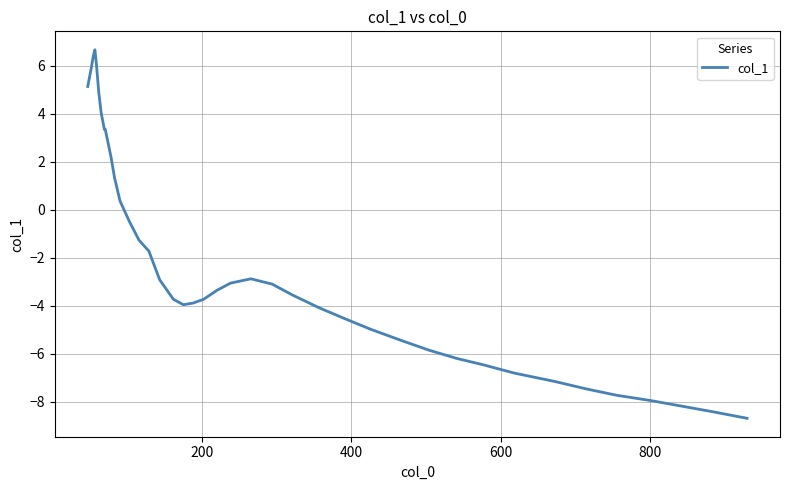

What is the smallest value displayed?

-8.7